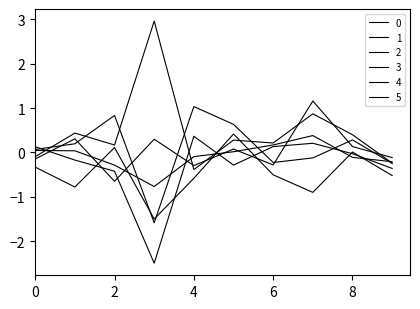

Reading left to right, what are all the values shown in this chart?

0: 0.0	0.0	-0.3	-0.8	-0.1	0.0	0.2	0.4	-0.1	-0.2
1: 0.1	0.2	0.8	-1.6	1.0	0.6	-0.2	-0.1	0.3	-0.2
2: -0.1	0.3	-0.6	0.3	-0.3	0.1	-0.3	1.2	0.1	-0.1
3: 0.1	-0.2	-0.4	-2.5	0.4	-0.3	0.1	0.2	-0.0	-0.4
4: -0.1	0.4	0.2	3.0	-0.4	0.3	0.2	0.9	0.4	-0.2
5: -0.3	-0.8	0.1	-1.5	-0.6	0.4	-0.5	-0.9	0.0	-0.5